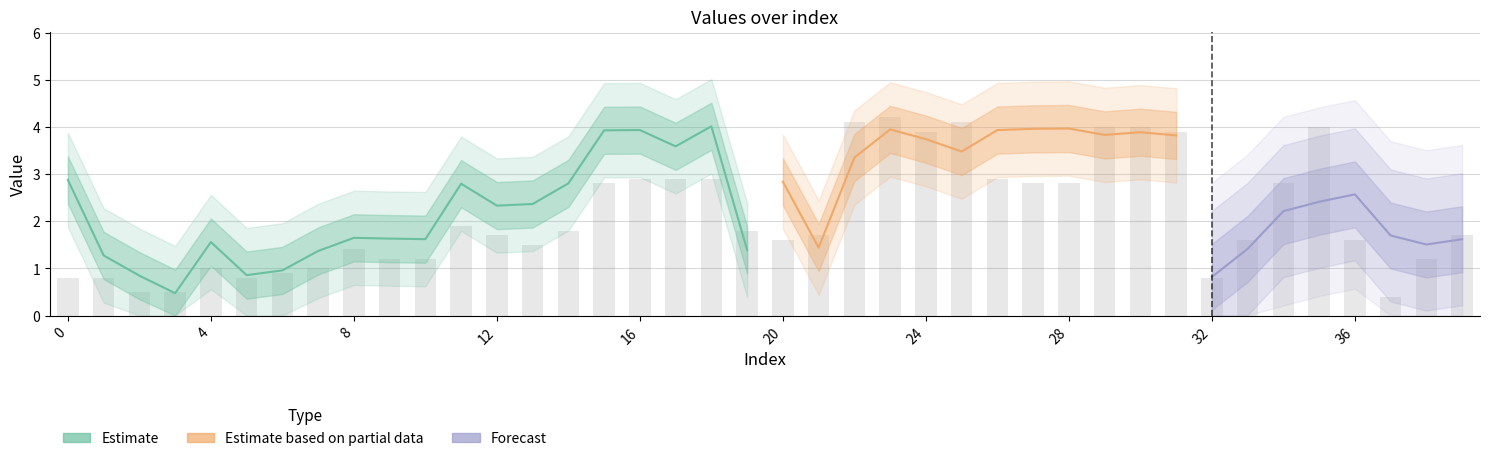

Reading left to right, list all the values displayed in this chart.

0=0.8	1=0.8	2=0.5	3=0.5	4=1.0	5=0.8	6=0.9	7=1.0	8=1.4	9=1.2	10=1.2	11=1.9	12=1.7	13=1.5	14=1.8	15=2.8	16=2.9	17=2.9	18=2.9	19=1.8	20=1.6	21=1.7	22=4.1	23=4.2	24=3.9	25=4.1	26=2.9	27=2.8	28=2.8	29=4.0	30=4.0	31=3.9	32=0.8	33=1.6	34=2.8	35=4.0	36=1.6	37=0.4	38=1.2	39=1.7